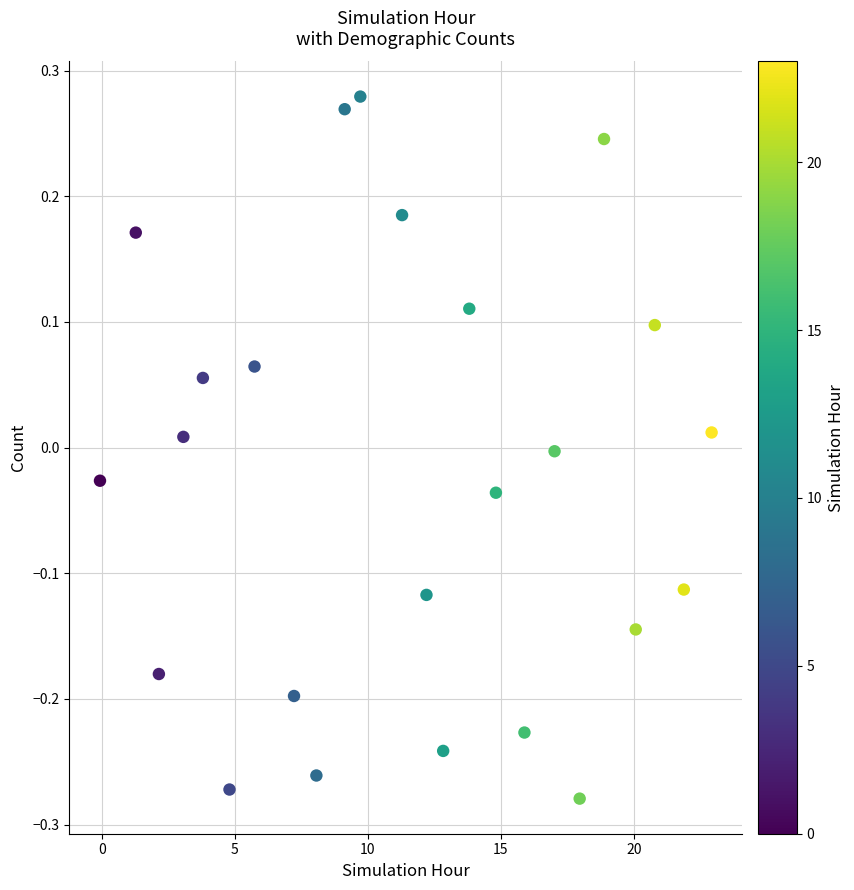

What is the range of X values (max minus min)?

23.0